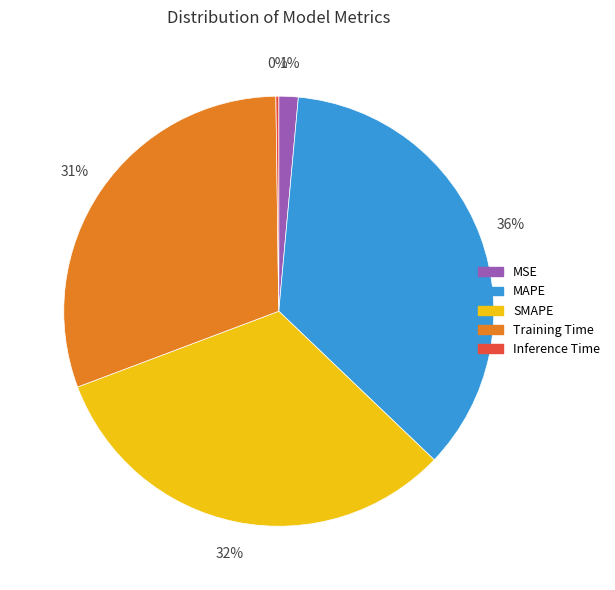

True or false: MAPE accounts for 24% of the total.

False